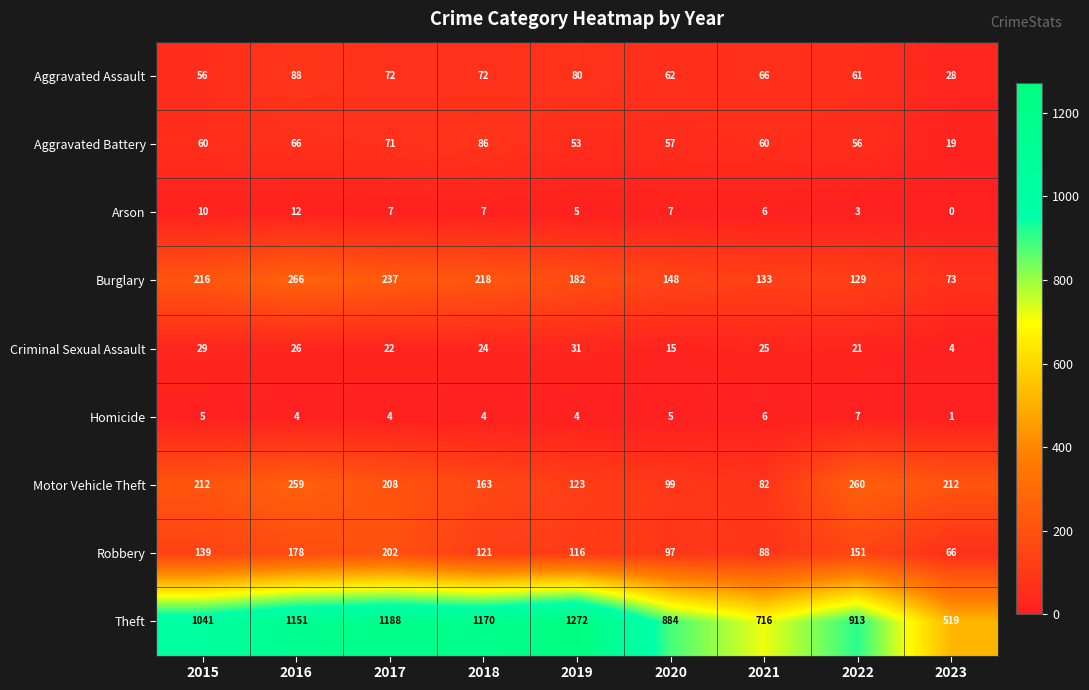

The Aggravated Assault series shows 66 at 2021. True or false?

True